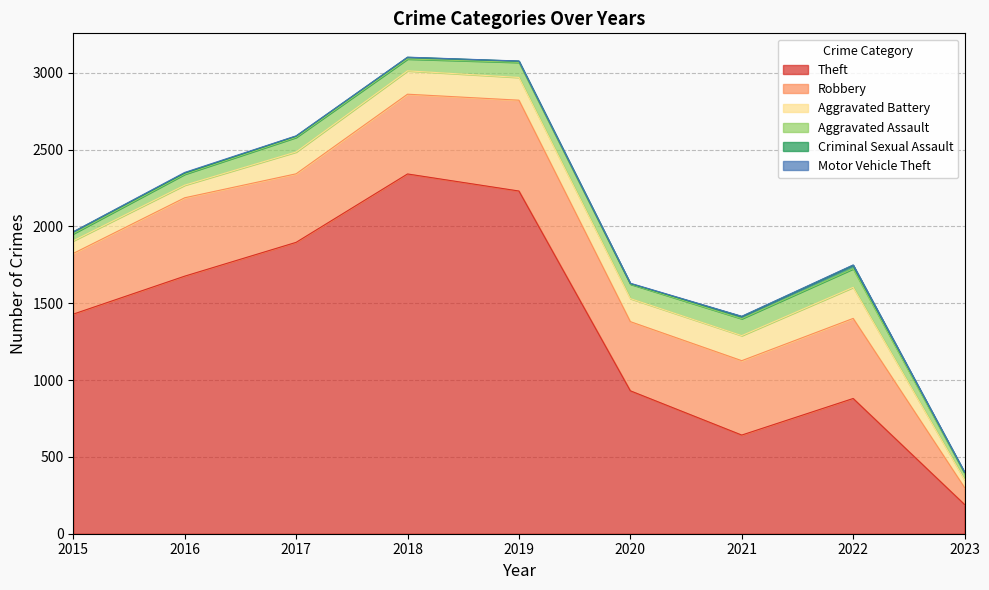

Which series has the largest total across all categories?

Theft